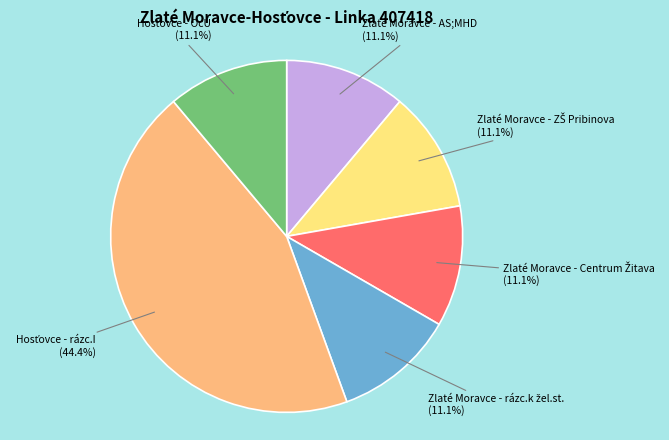

Is there any slice that represents more than half of the pie?

No